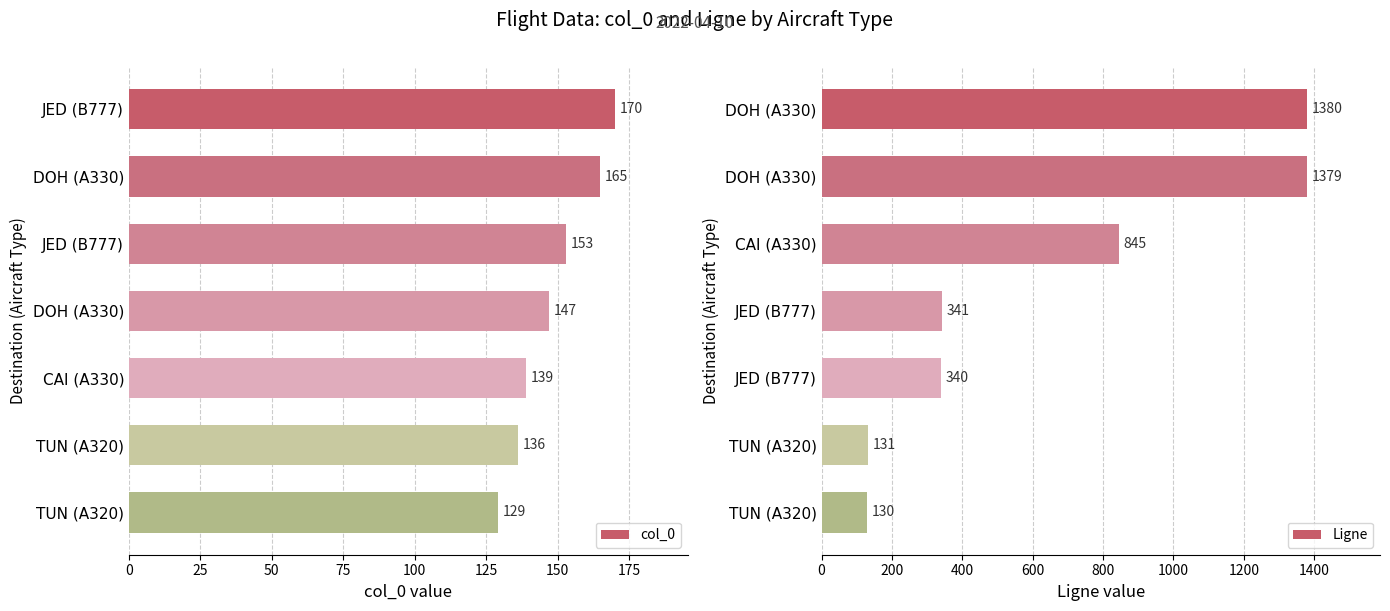

Reading right to left, list all the values displayed in this chart.

col_0: 129	136	139	147	153	165	170
Ligne: 130	131	340	341	845	1379	1380